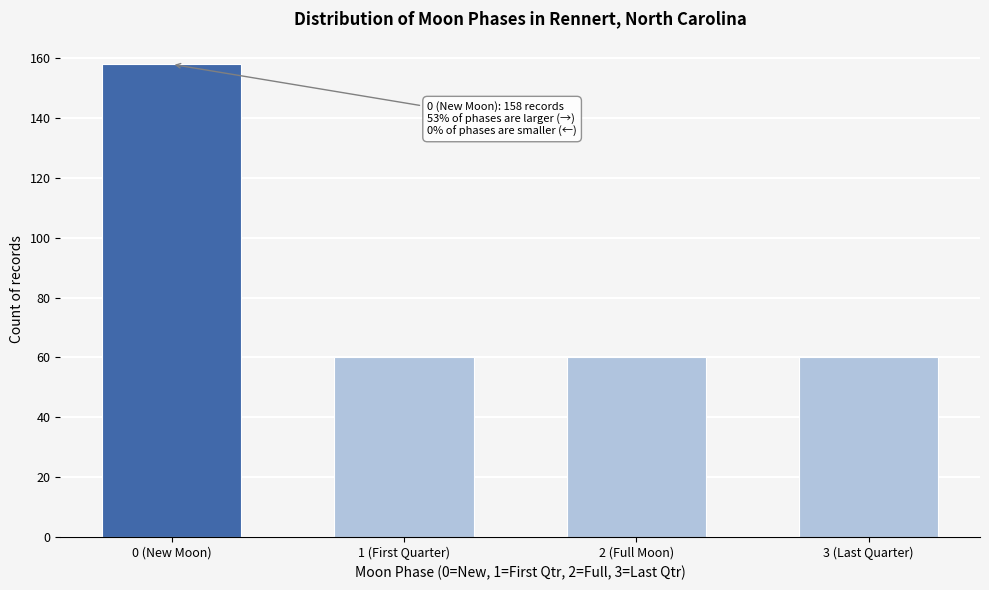

Reading left to right, transcribe all the data shown in this chart.

0 (New Moon)=158	1 (First Quarter)=60	2 (Full Moon)=60	3 (Last Quarter)=60